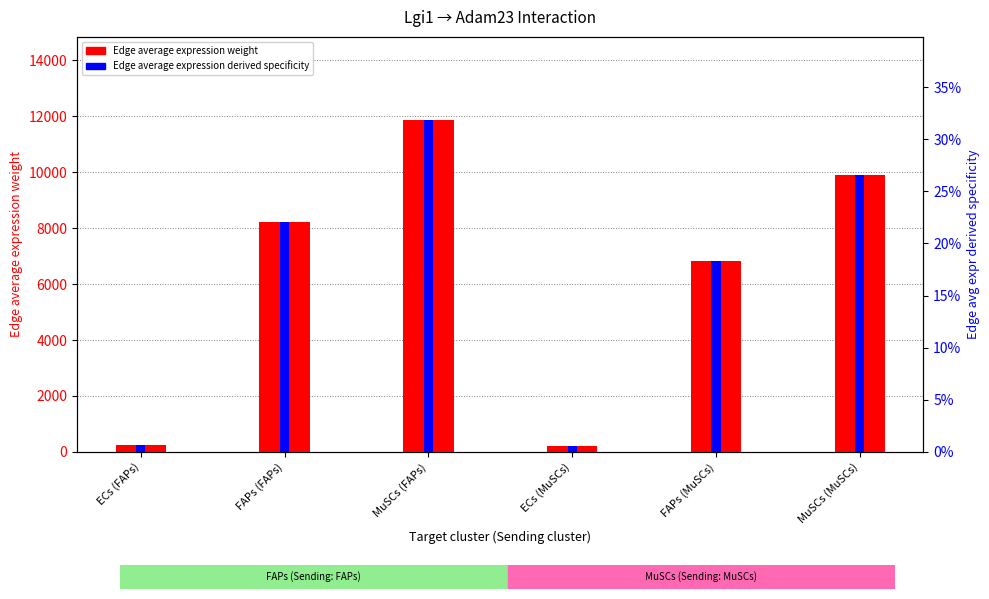

What is the sum of all Edge average expression derived specificity values?

1.0